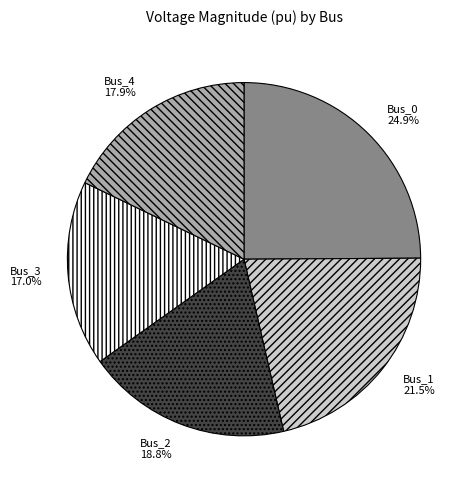

How many segments does this pie chart have?

5